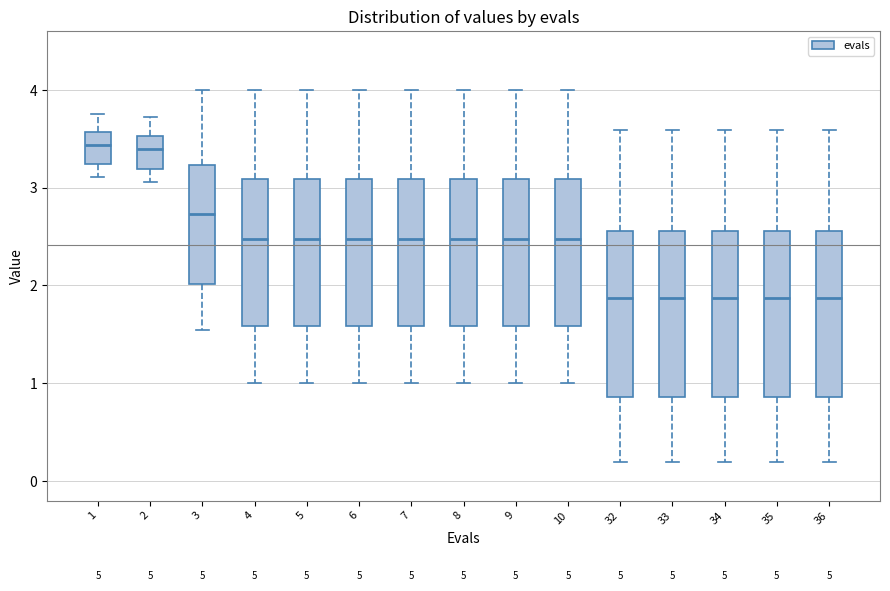

Where is the lower edge of the box at x = 5 on the y-axis? The values are not printed on the chart, so give them approximately, as read against the axis.

1.6